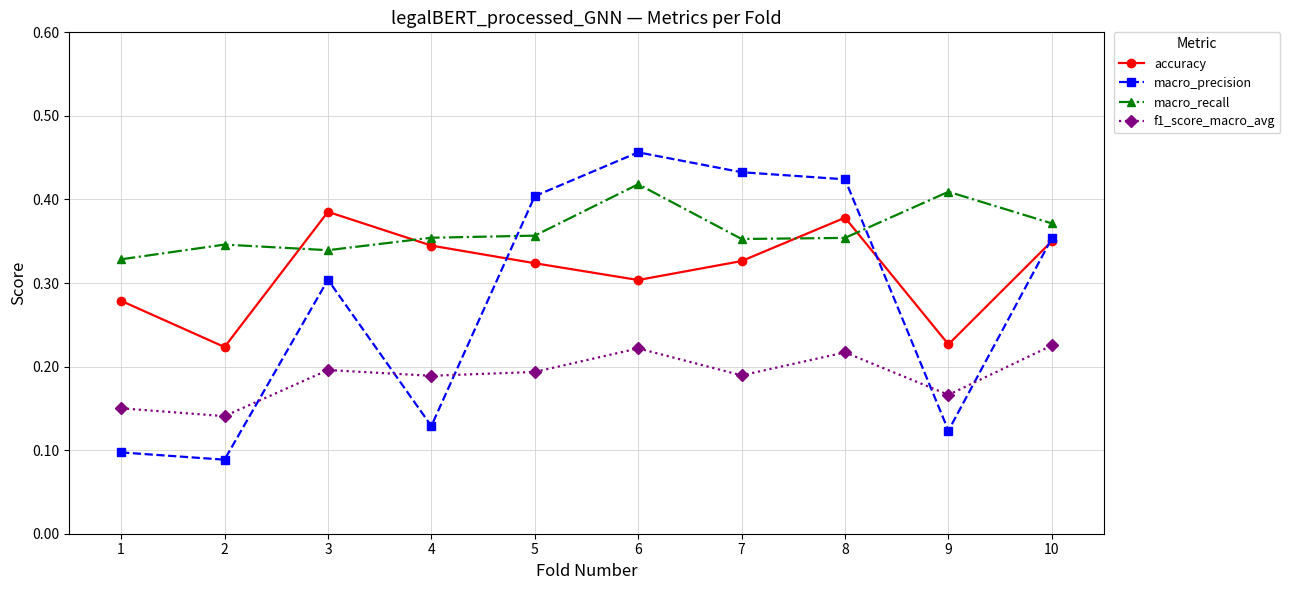

Does the chart have visible grid lines?

Yes